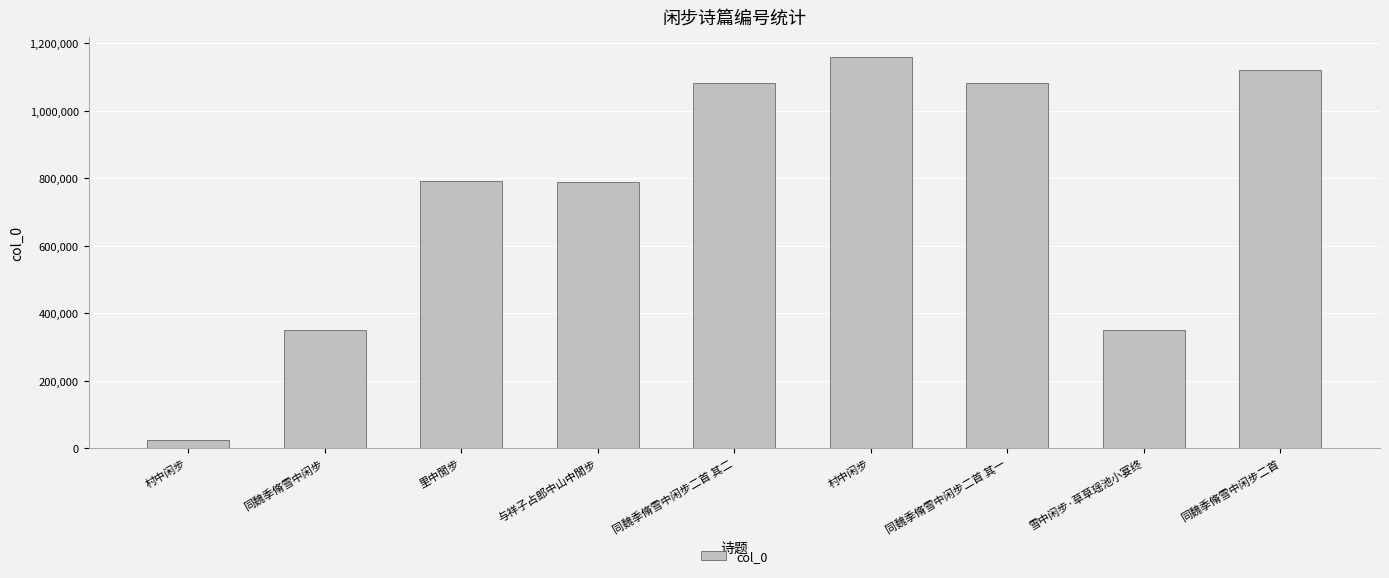

Which has a higher value, 村中闲步 or 里中閒步?

村中闲步